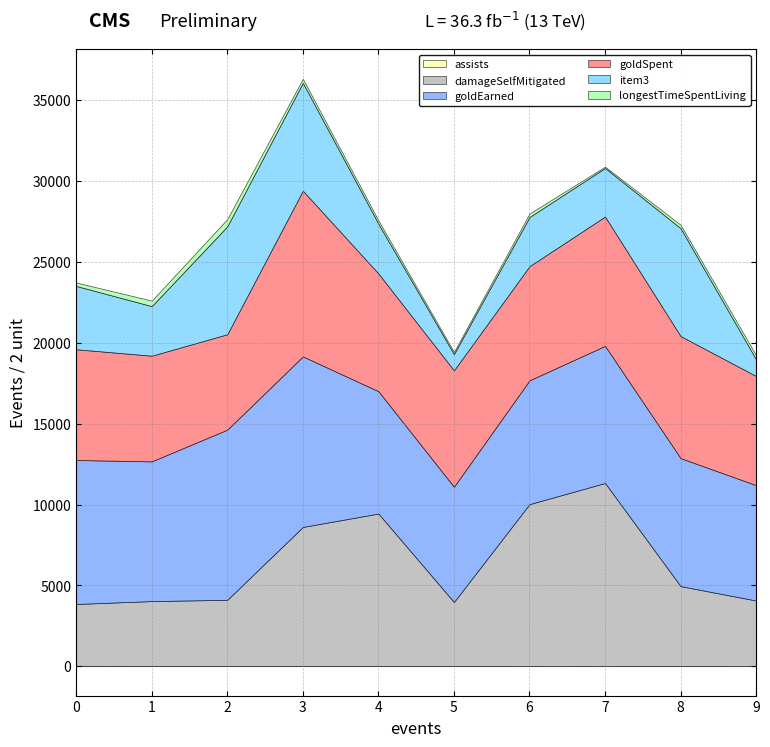

What is the sum of all damageSelfMitigated values?

64248